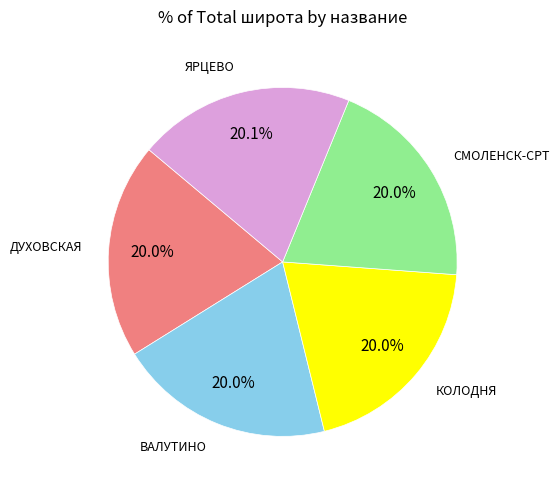

Is ЯРЦЕВО the majority of the pie?

No